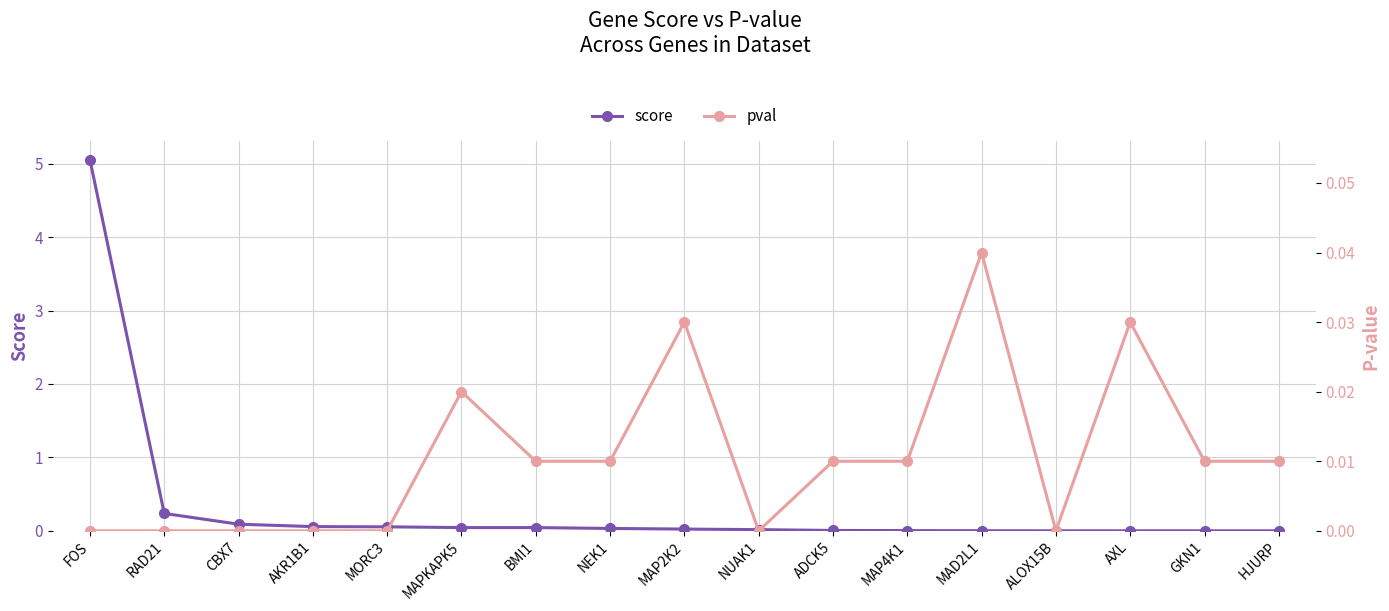

The value of pval at GKN1 is 0.0. True or false?

True